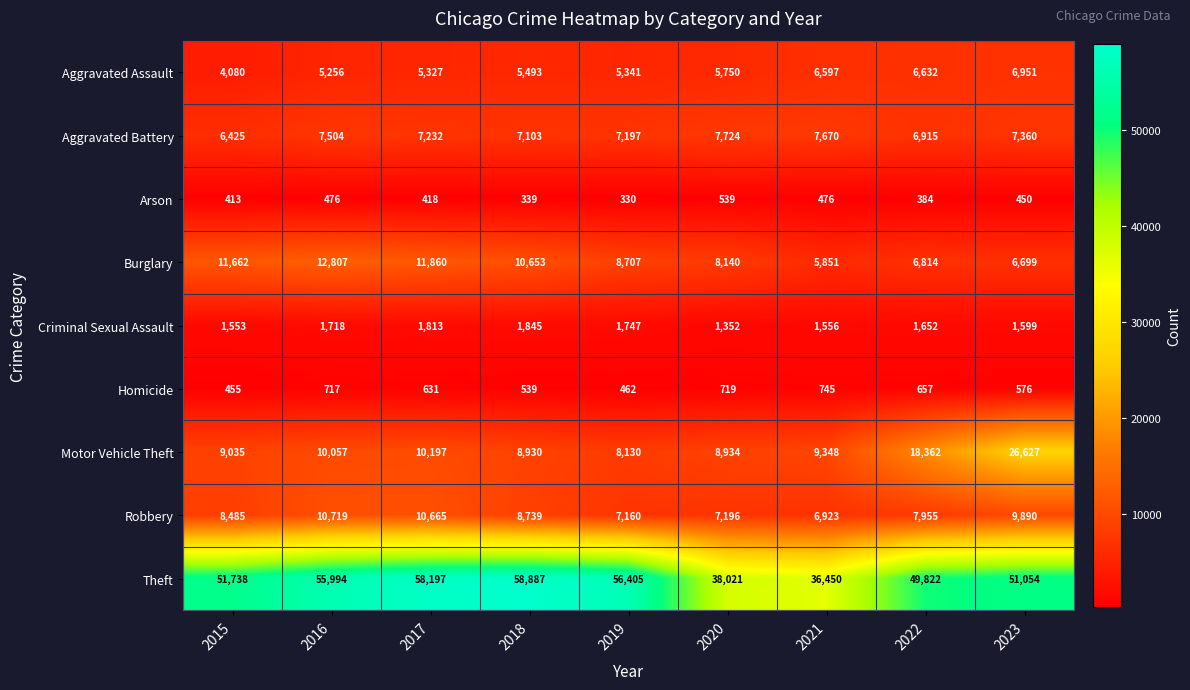

Which category has the highest value in the Motor Vehicle Theft series?

2023